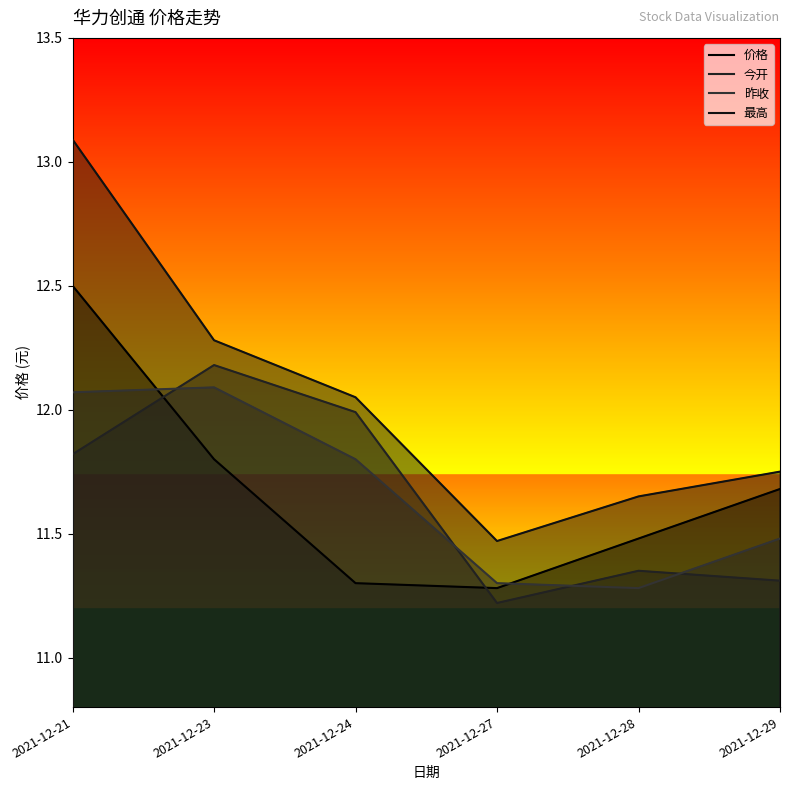

Between 2021-12-27 and 2021-12-21, which is larger?

2021-12-21